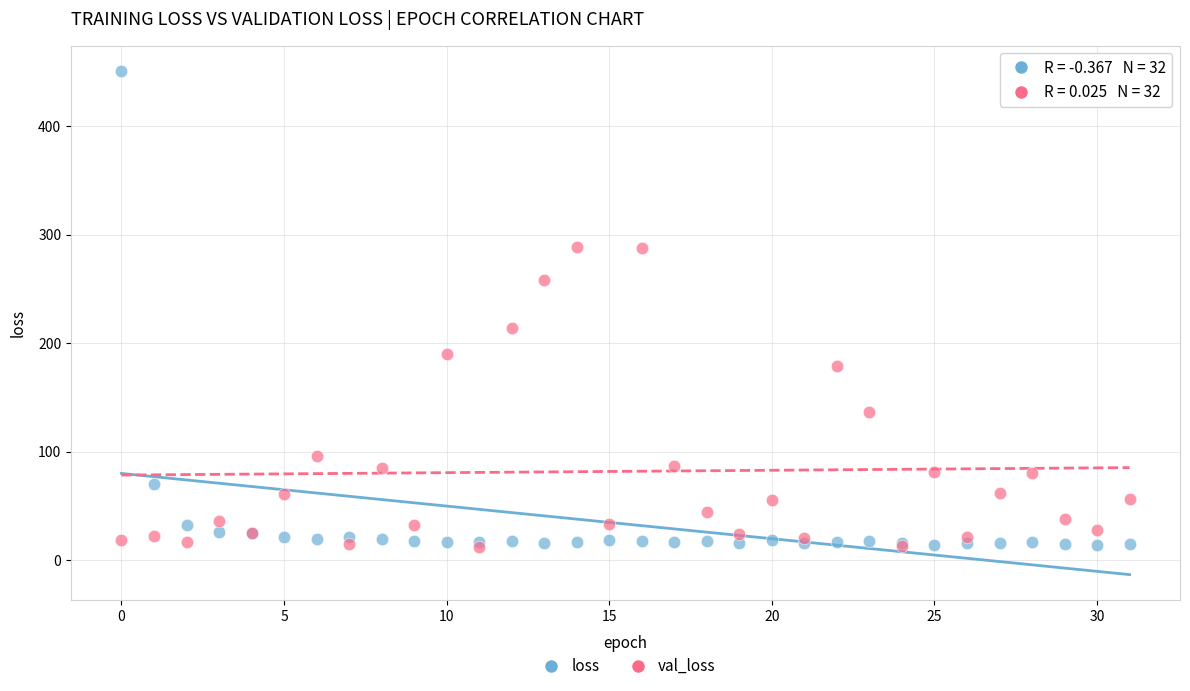

In the loss series, what Y value is closest to 232?

70.3